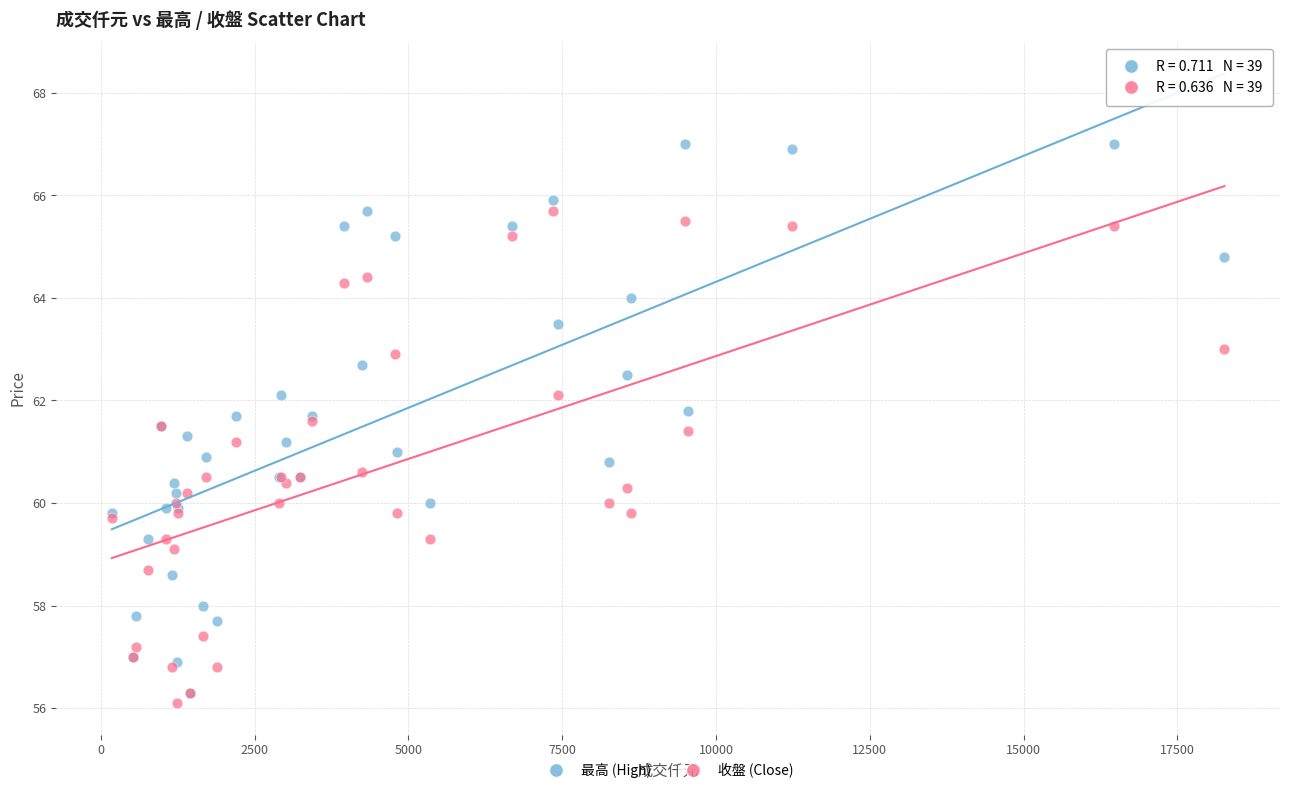

What are all the series names shown in the legend?

最高 (High), 收盤 (Close)